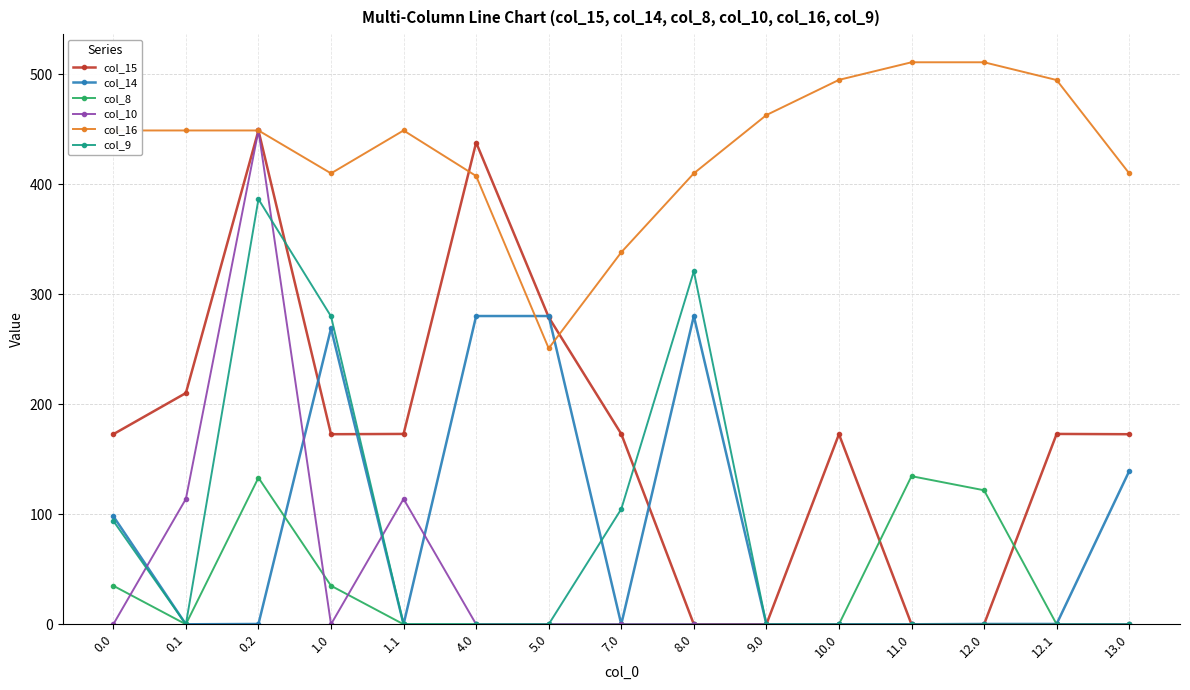

Is it true that col_9 equals 592.2 at 0.2?

False